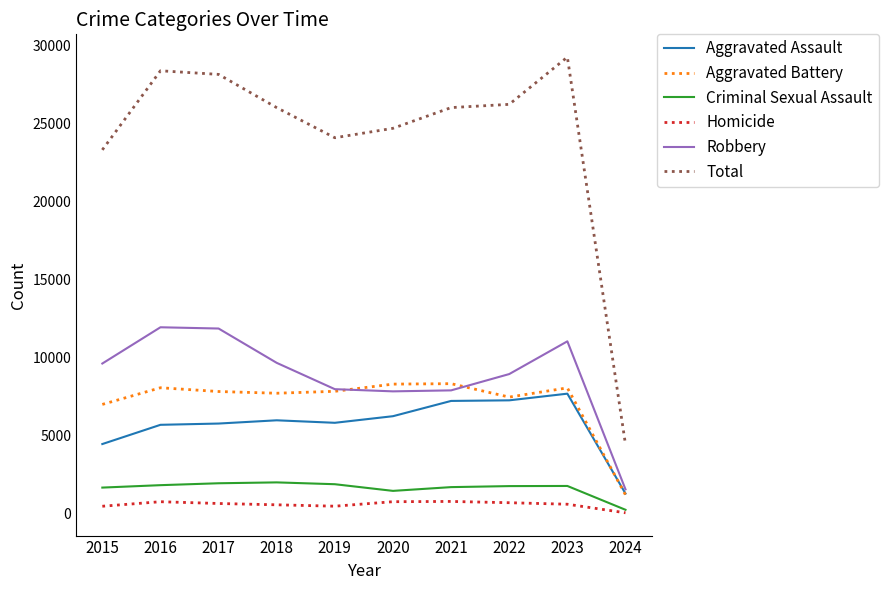

Is it true that Robbery equals 4221 at 2021?

False